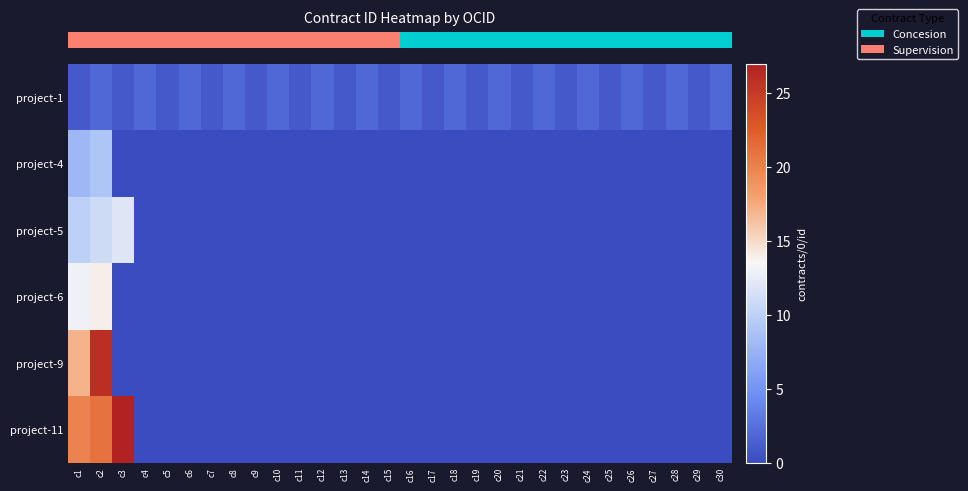

Which series has the largest range (max minus min)?

row_5